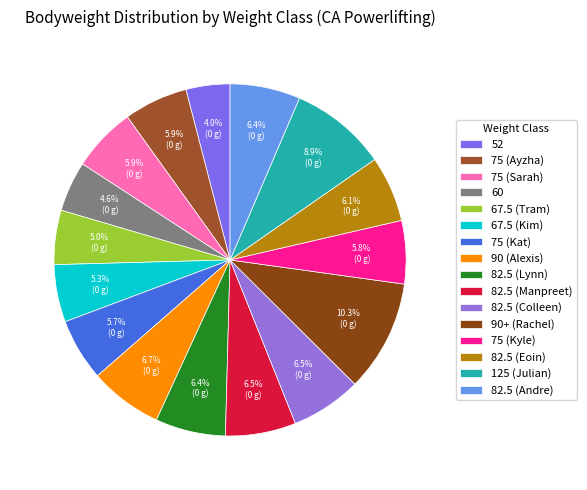

To the nearest percent, what percentage of the pie is 75 (Ayzha)?

6%